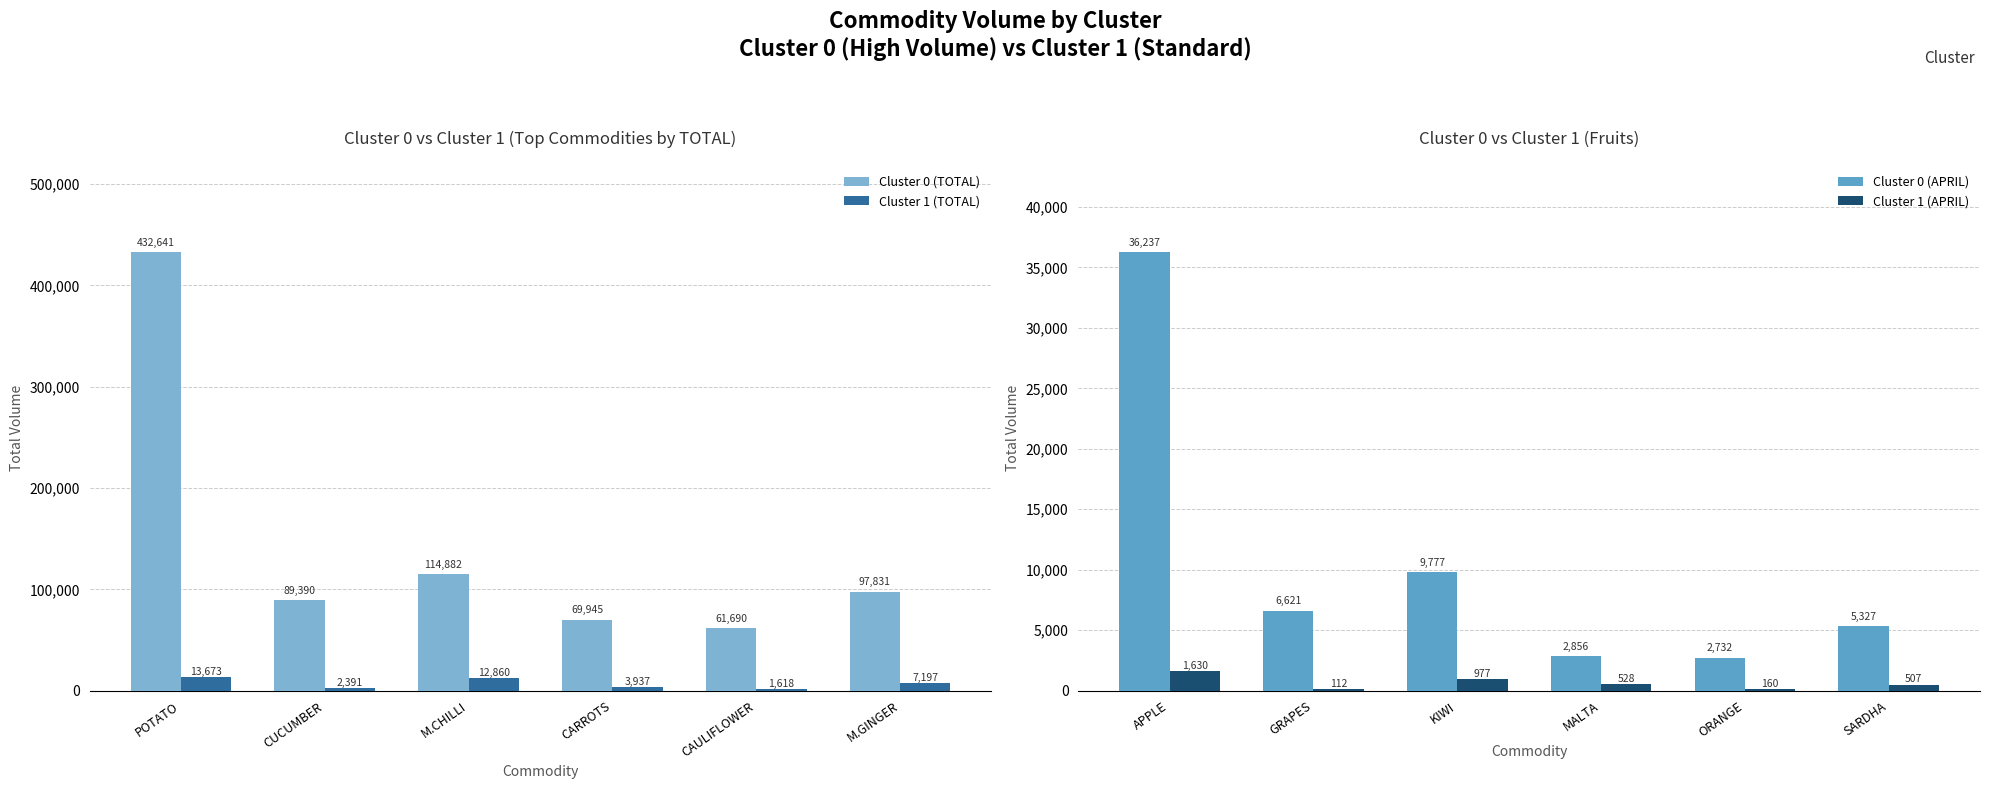

Is it true that Cluster 1 (TOTAL) equals 13672.7 at POTATO?

True